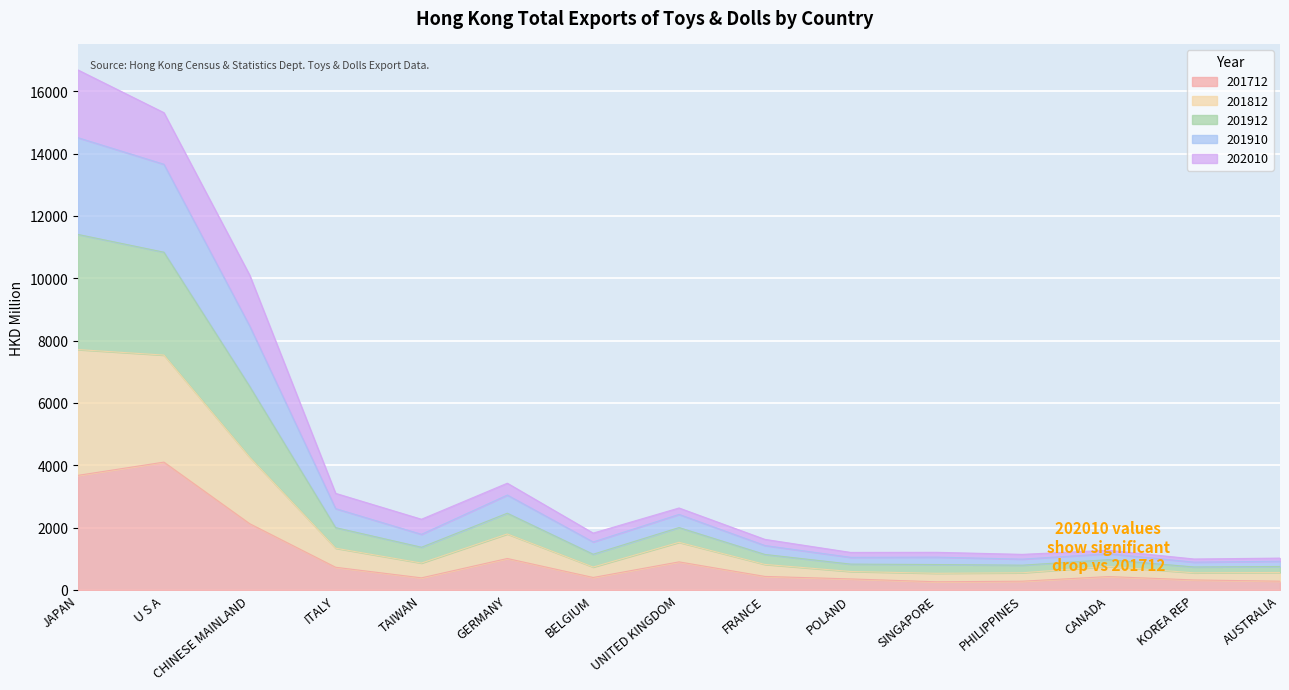

The 201712 series shows 4101.9 at U S A. True or false?

True